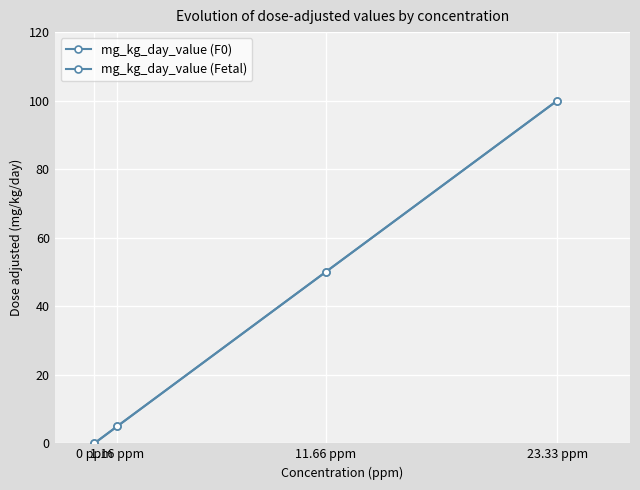

True or false: mg_kg_day_value (F0) and mg_kg_day_value (Fetal) cross at least once.

False